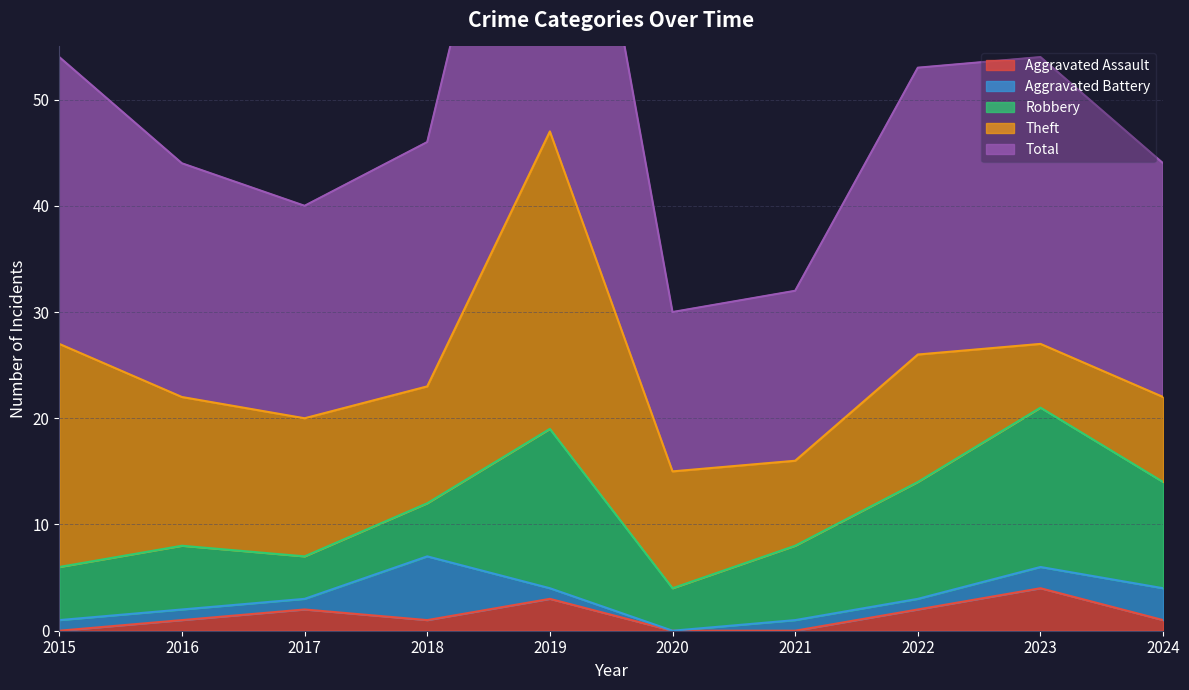

How many data points in Theft are less than 12?

5